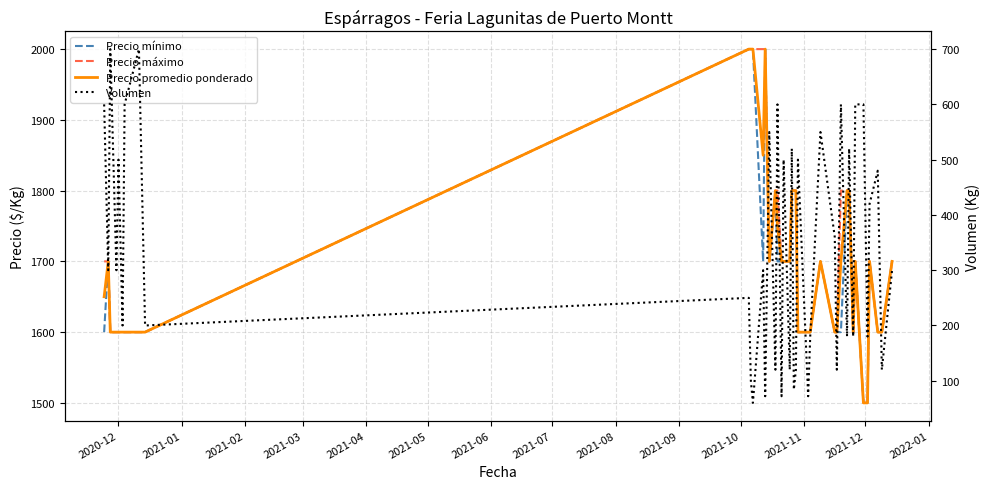

How many data points in Precio mínimo are less than 1700?

19